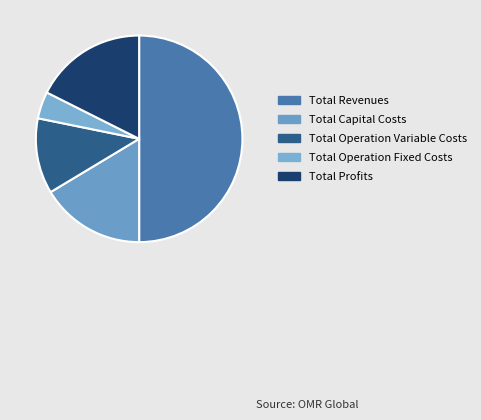

What is the majority slice?

Total Revenues